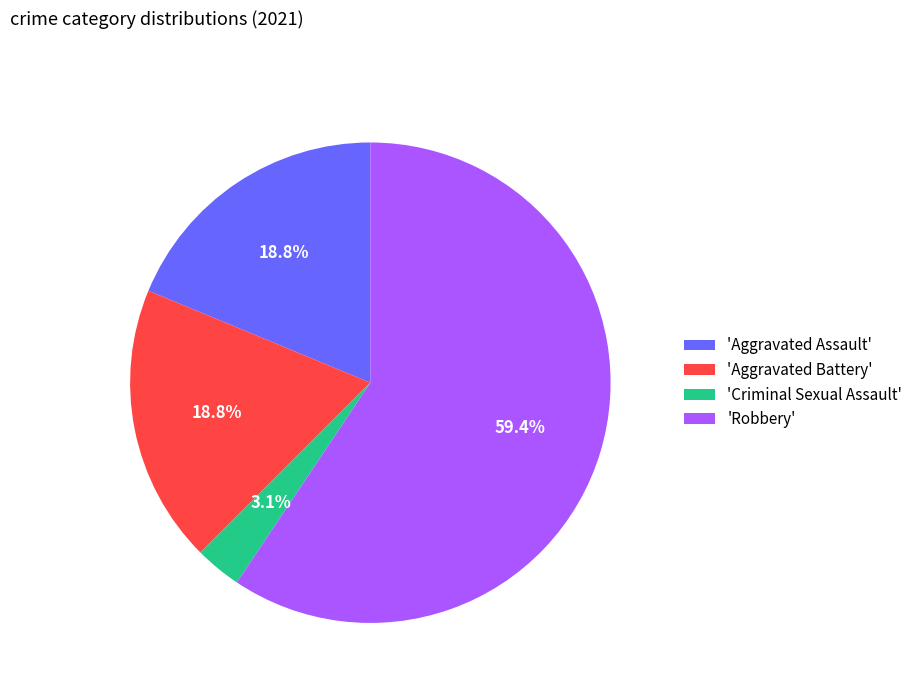

Which slice is the largest?

'Robbery'